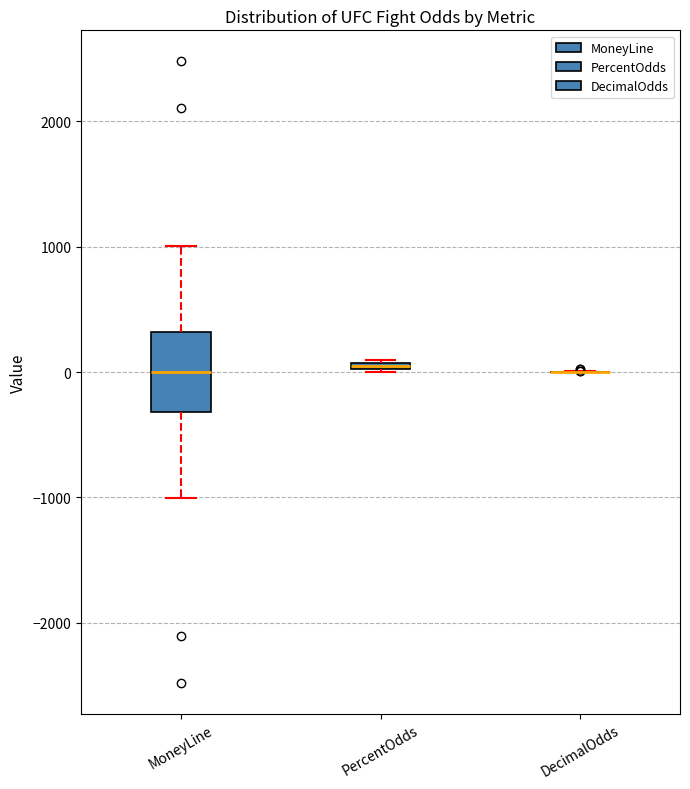

Where does the upper whisker of the box for MoneyLine end on the y-axis? The values are not printed on the chart, so give them approximately, as read against the axis.

1000